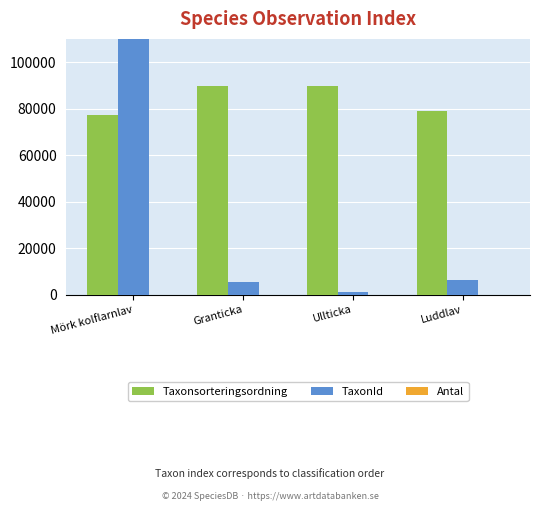

Between Mörk kolflarnlav and Granticka, which is larger?

Granticka